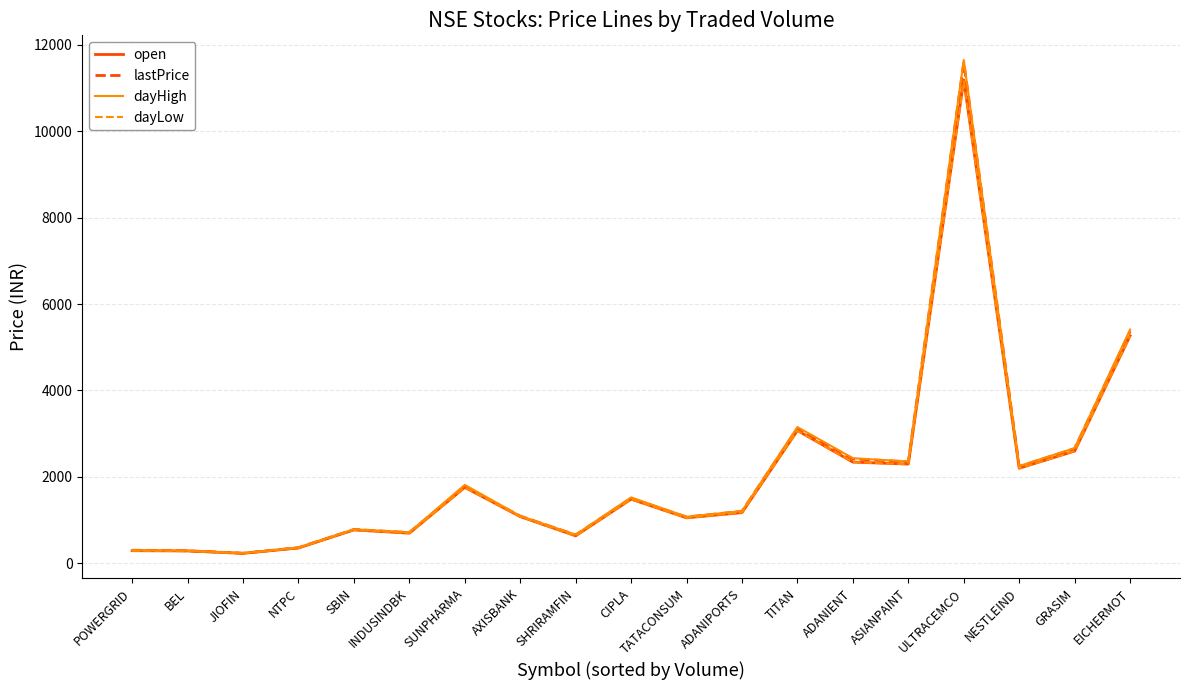

At which label does open reach its peak?

ULTRACEMCO